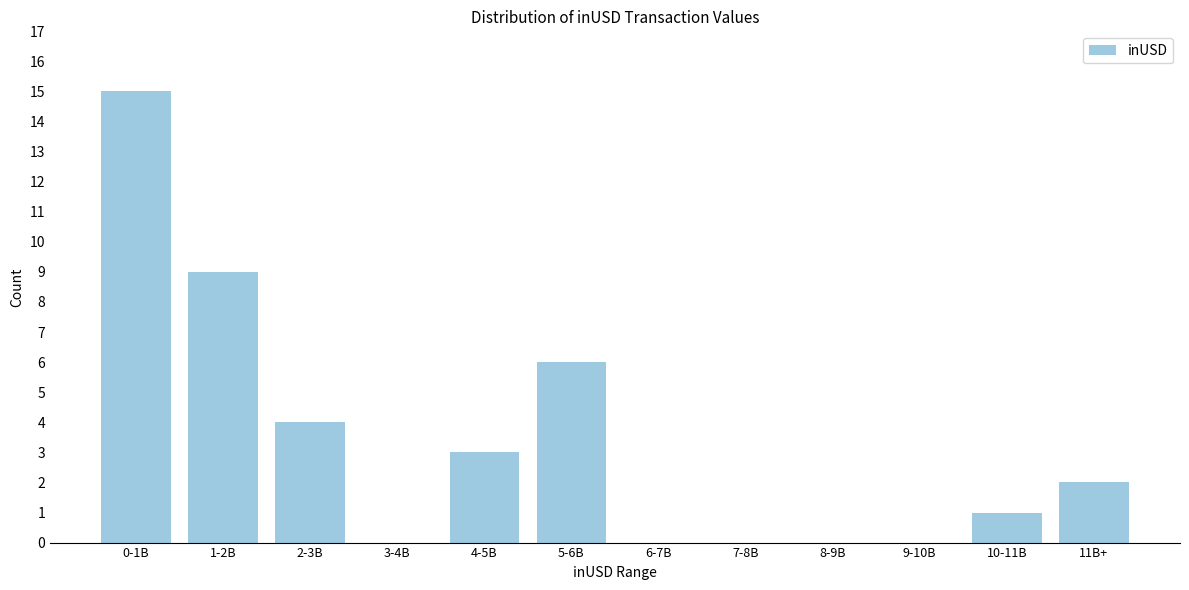

Reading right to left, extract all data points from this chart.

11B+=2	10-11B=1	9-10B=0	8-9B=0	7-8B=0	6-7B=0	5-6B=6	4-5B=3	3-4B=0	2-3B=4	1-2B=9	0-1B=15